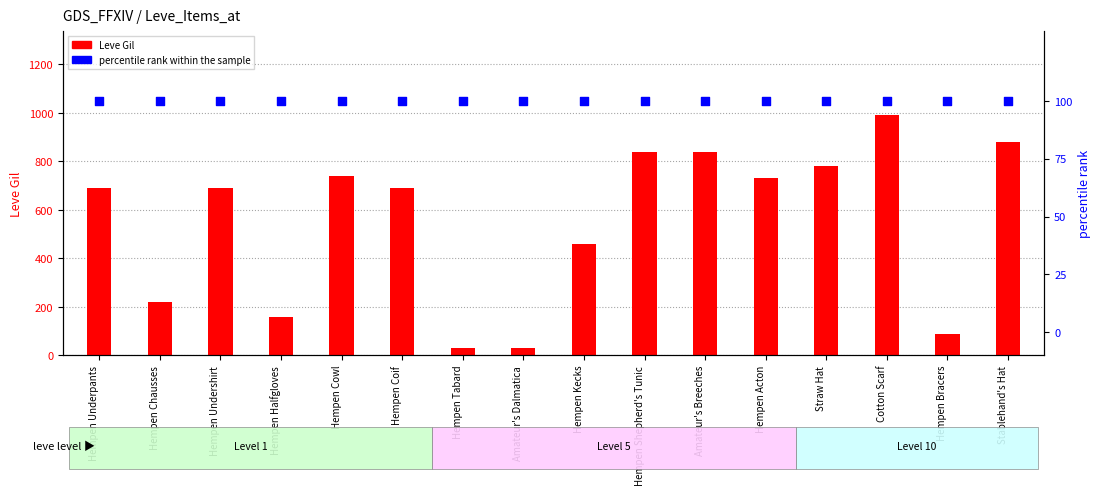

At which category is the sum across all series the highest?

Cotton Scarf